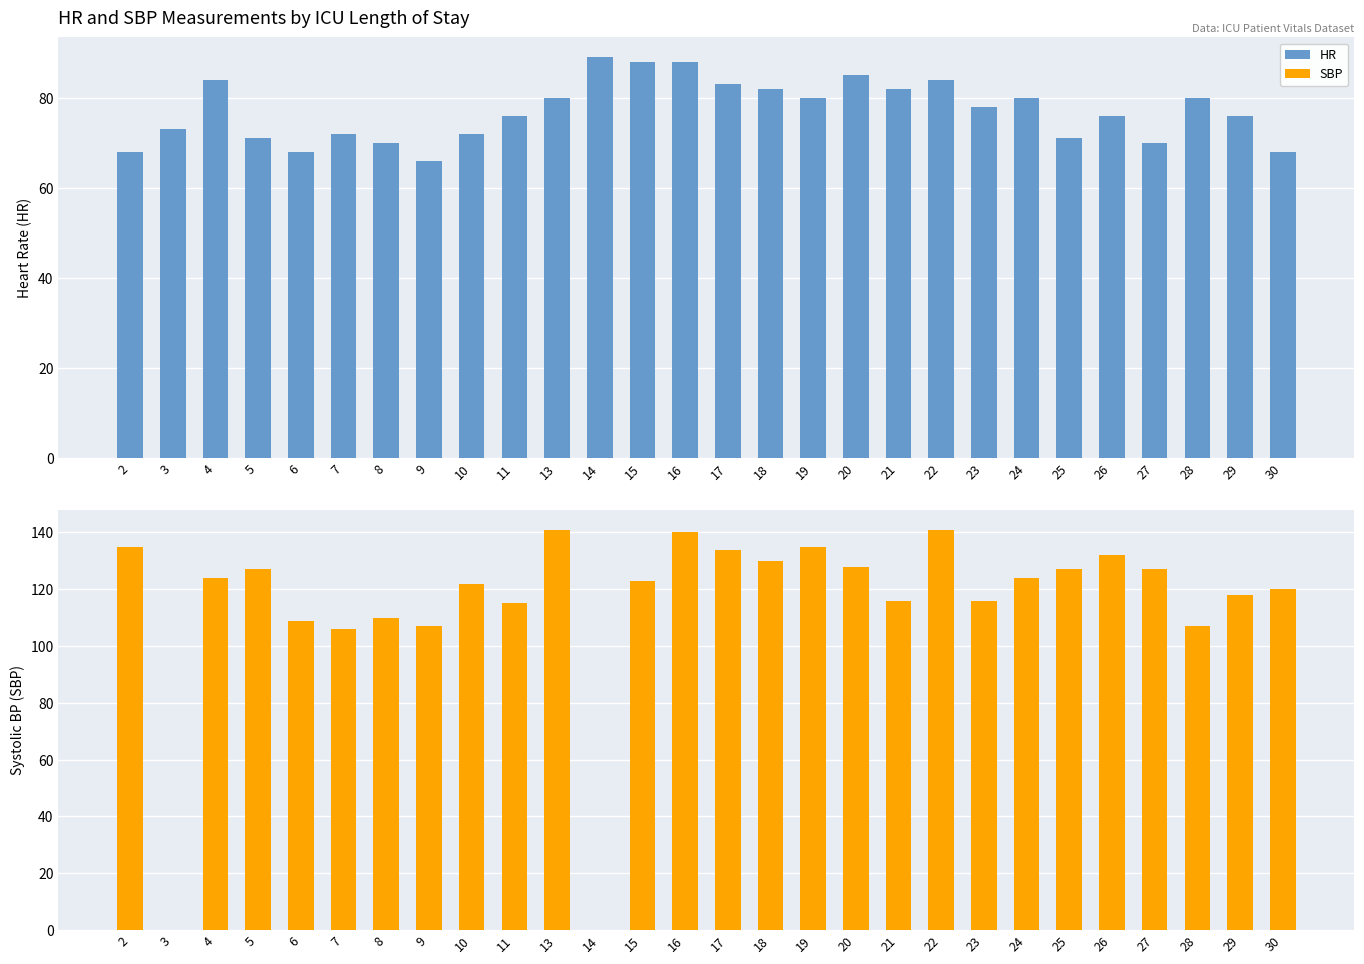

What are all the series names shown in the legend?

HR, SBP